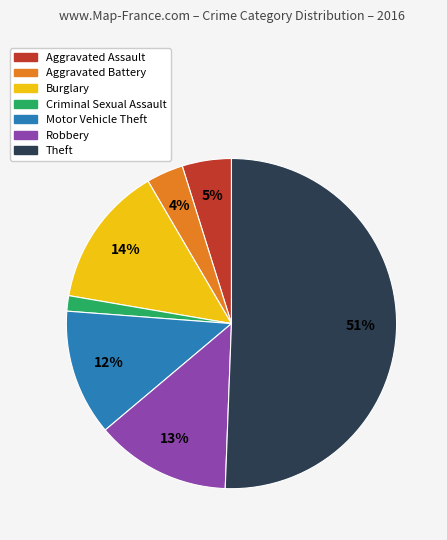

Which category accounts for the majority?

Theft